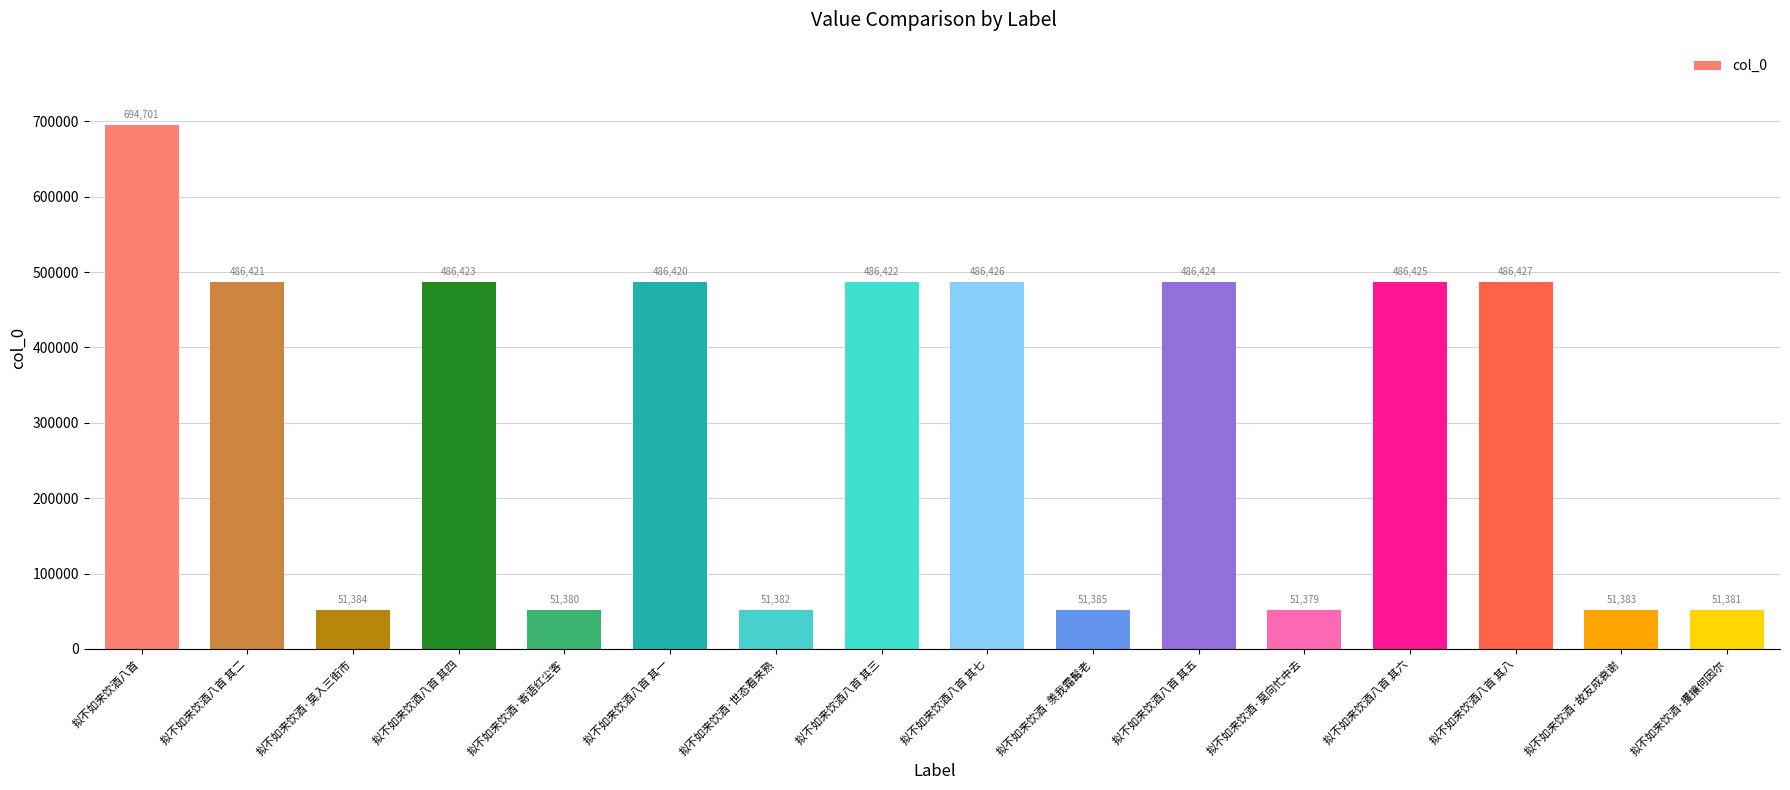

Rank the categories by value from lowest to highest.

拟不如来饮酒·莫向忙中去, 拟不如来饮酒·寄语红尘客, 拟不如来饮酒·攫攘何因尔, 拟不如来饮酒·世态看来熟, 拟不如来饮酒·故友成衰谢, 拟不如来饮酒·莫入三街市, 拟不如来饮酒·羡我霜髯老, 拟不如来饮酒八首 其一, 拟不如来饮酒八首 其二, 拟不如来饮酒八首 其三, 拟不如来饮酒八首 其四, 拟不如来饮酒八首 其五, 拟不如来饮酒八首 其六, 拟不如来饮酒八首 其七, 拟不如来饮酒八首 其八, 拟不如来饮酒八首